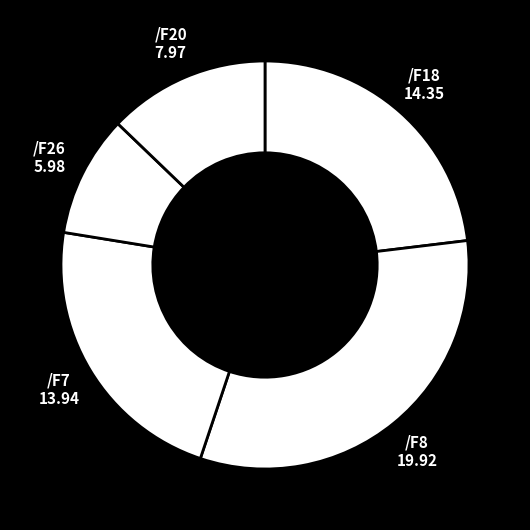

Is there any slice that represents more than half of the pie?

No